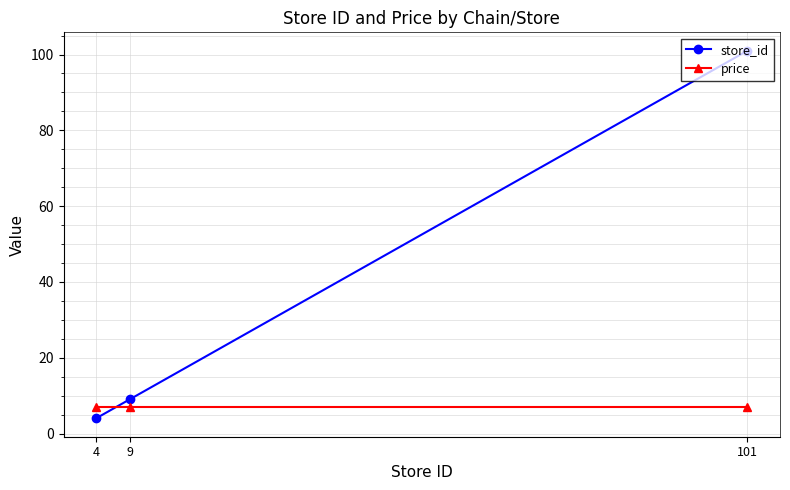

What are all the series names shown in the legend?

store_id, price